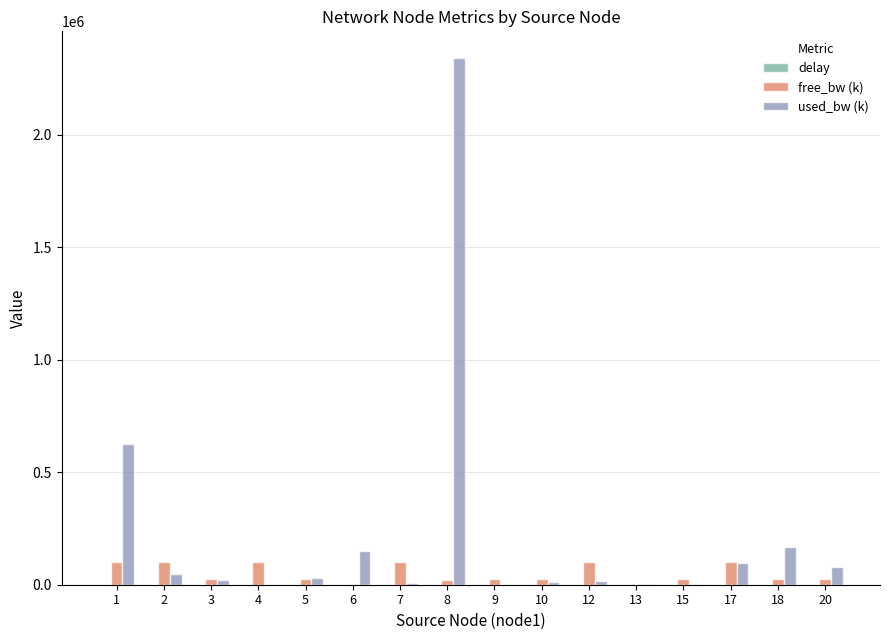

What is the sum of all free_bw (k) values?

799498.5